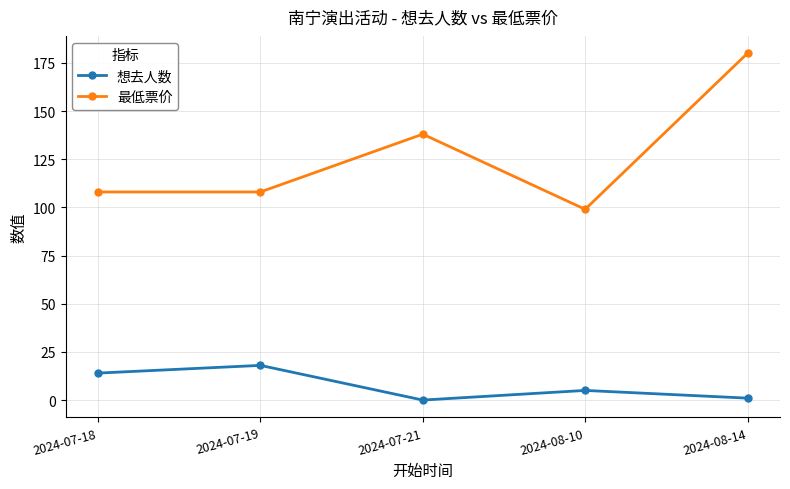

The value of 最低票价 at 2024-08-10 is 99. True or false?

True